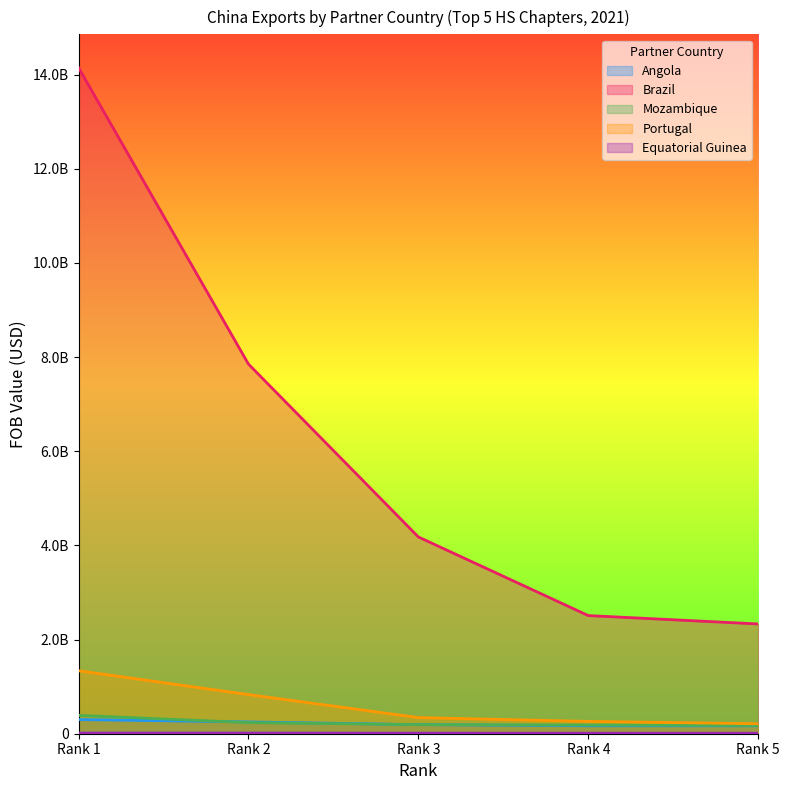

What is the difference between the Mozambique values at Rank 1 and Rank 2?

154167564